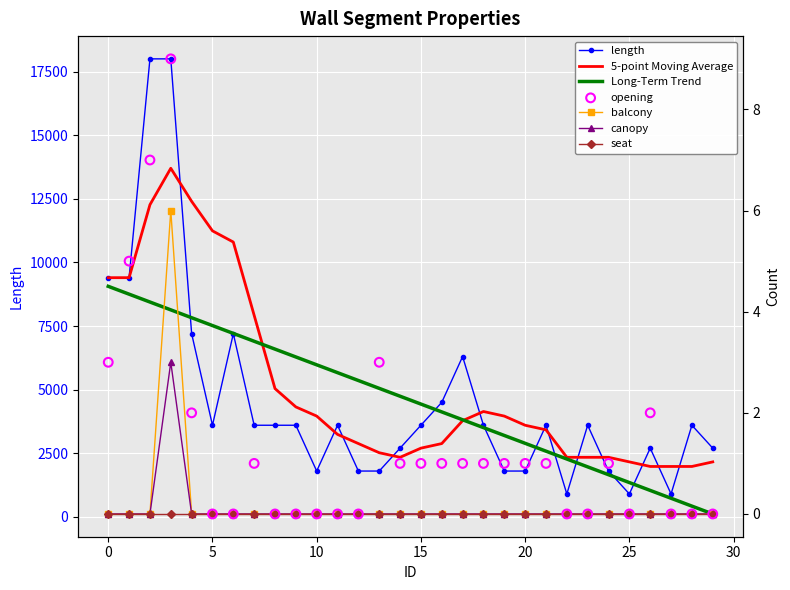

Is the value of canopy at 1 greater than the value of length at 11?

No